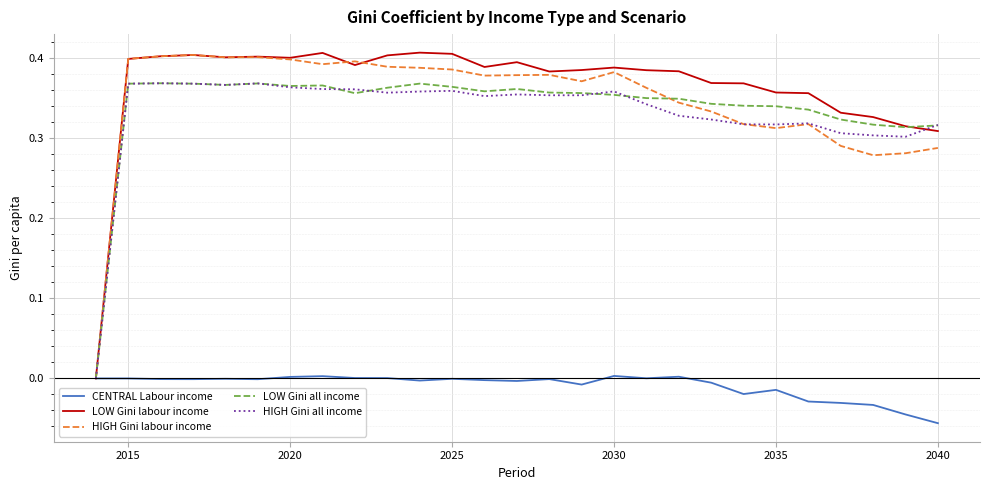

How many series are shown in this chart?

5